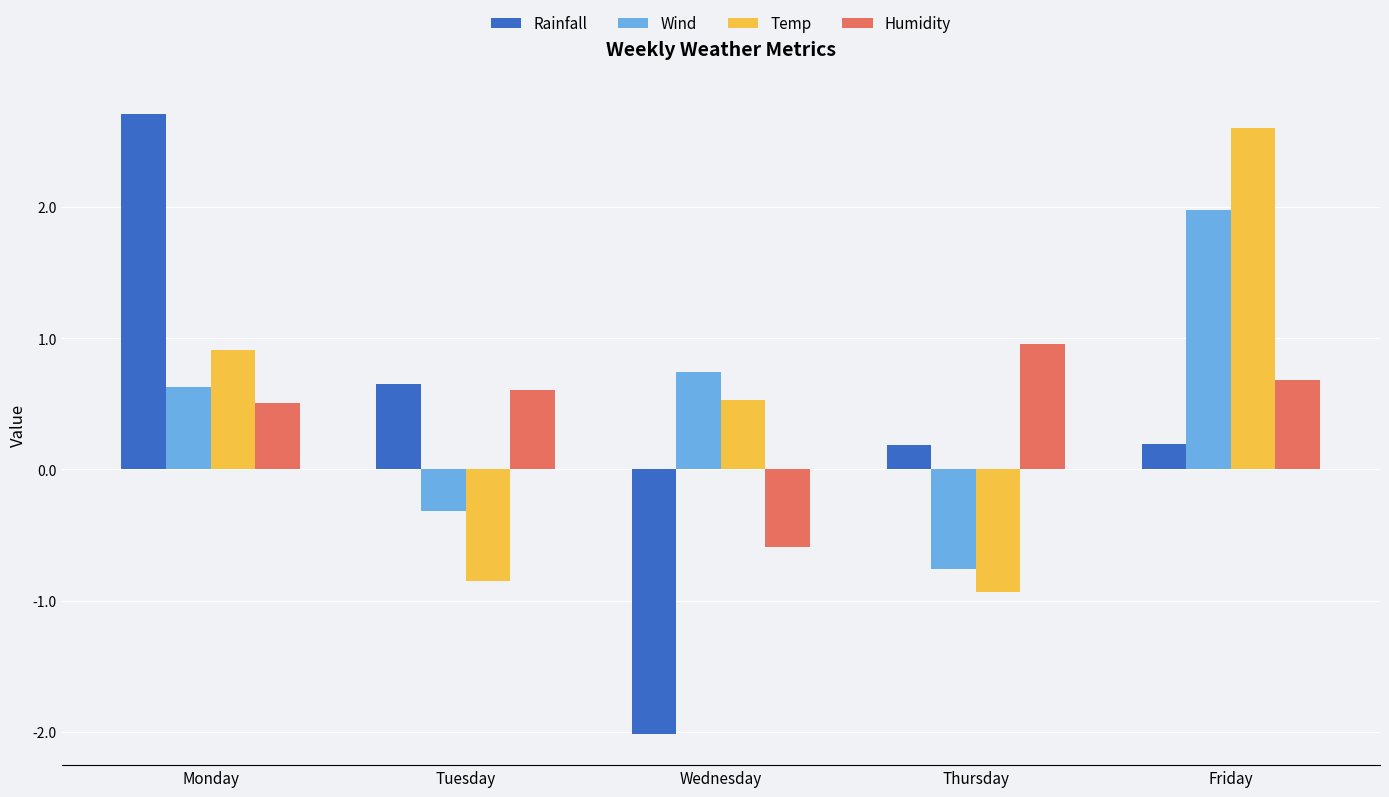

Which category has the highest value in the Temp series?

Friday